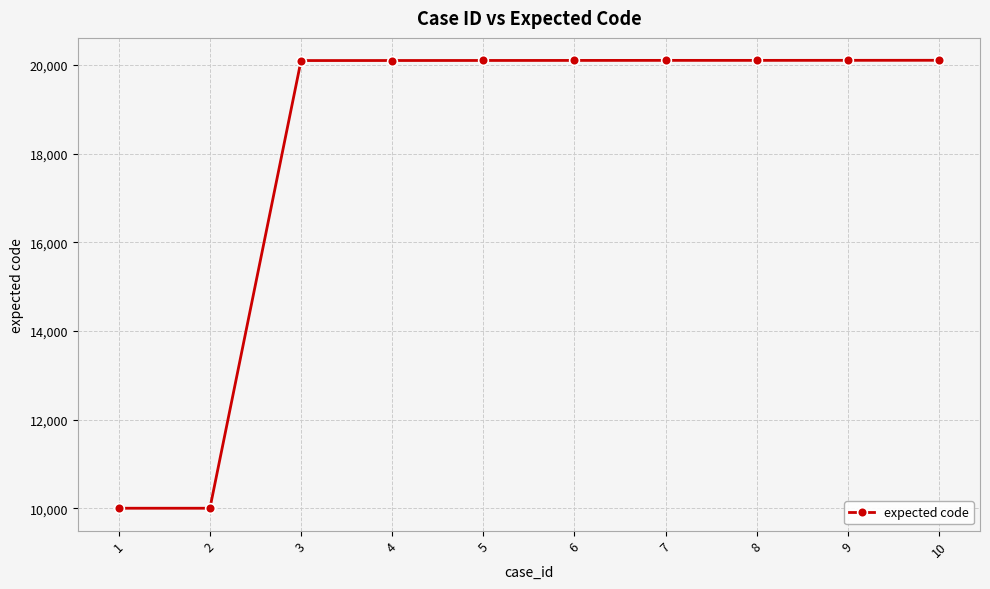

Is it true that the value at 8 is 20107?

True